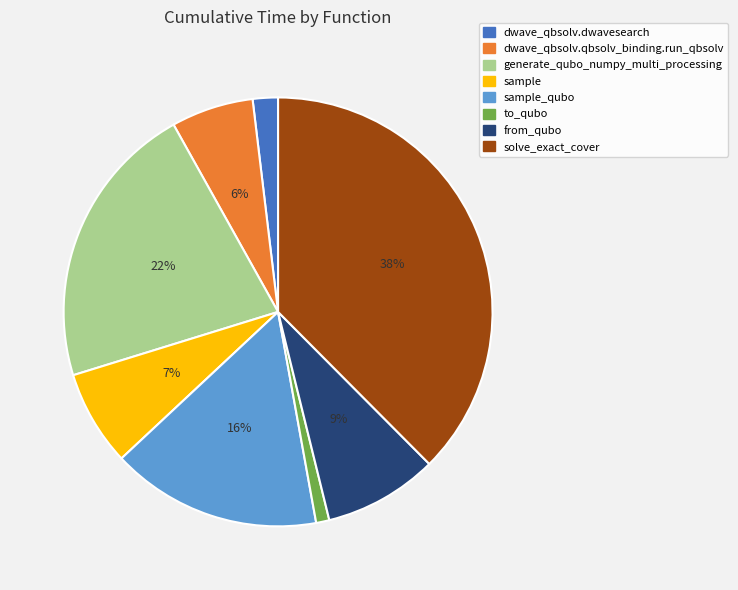

To the nearest percent, what percentage of the pie is sample_qubo?

16%